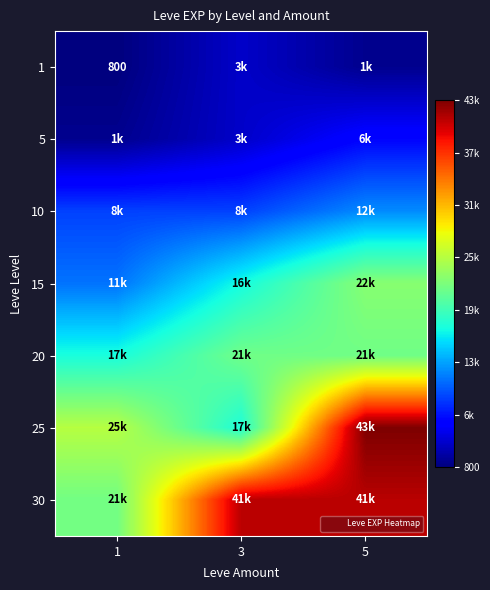

Which series has the widest spread of values?

25